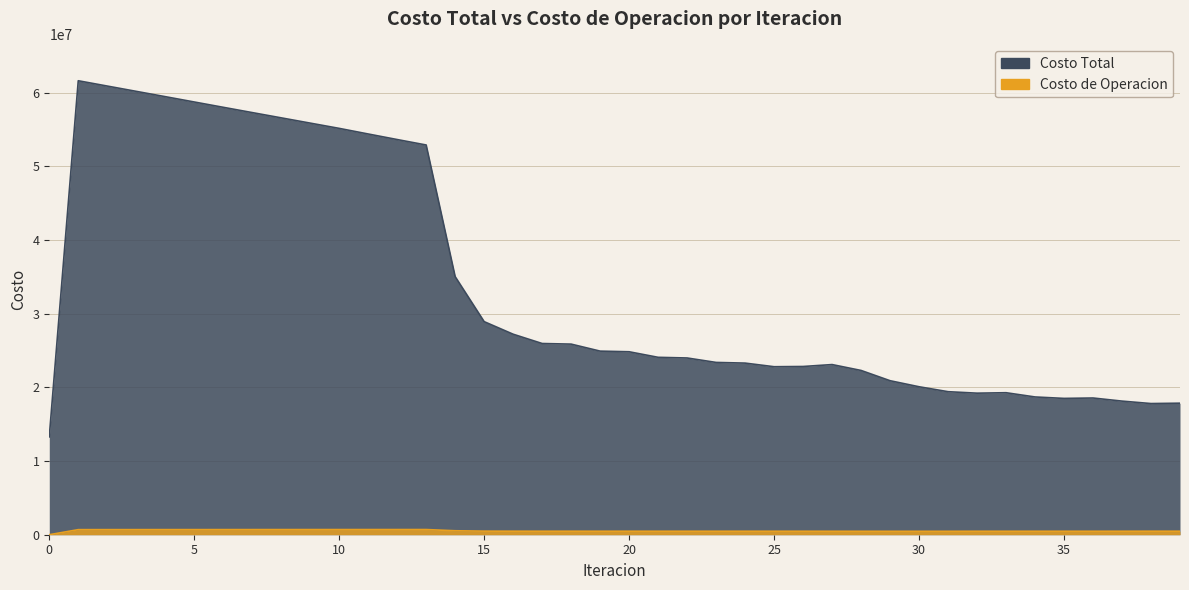

What are all the series names shown in the legend?

Costo Total, Costo de Operacion